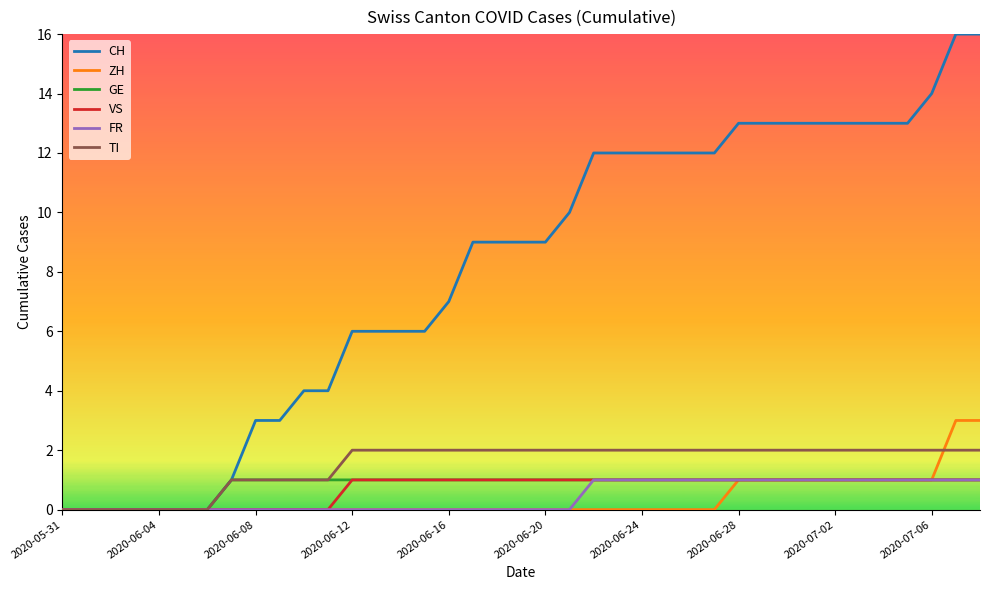

Which series has the widest spread of values?

CH